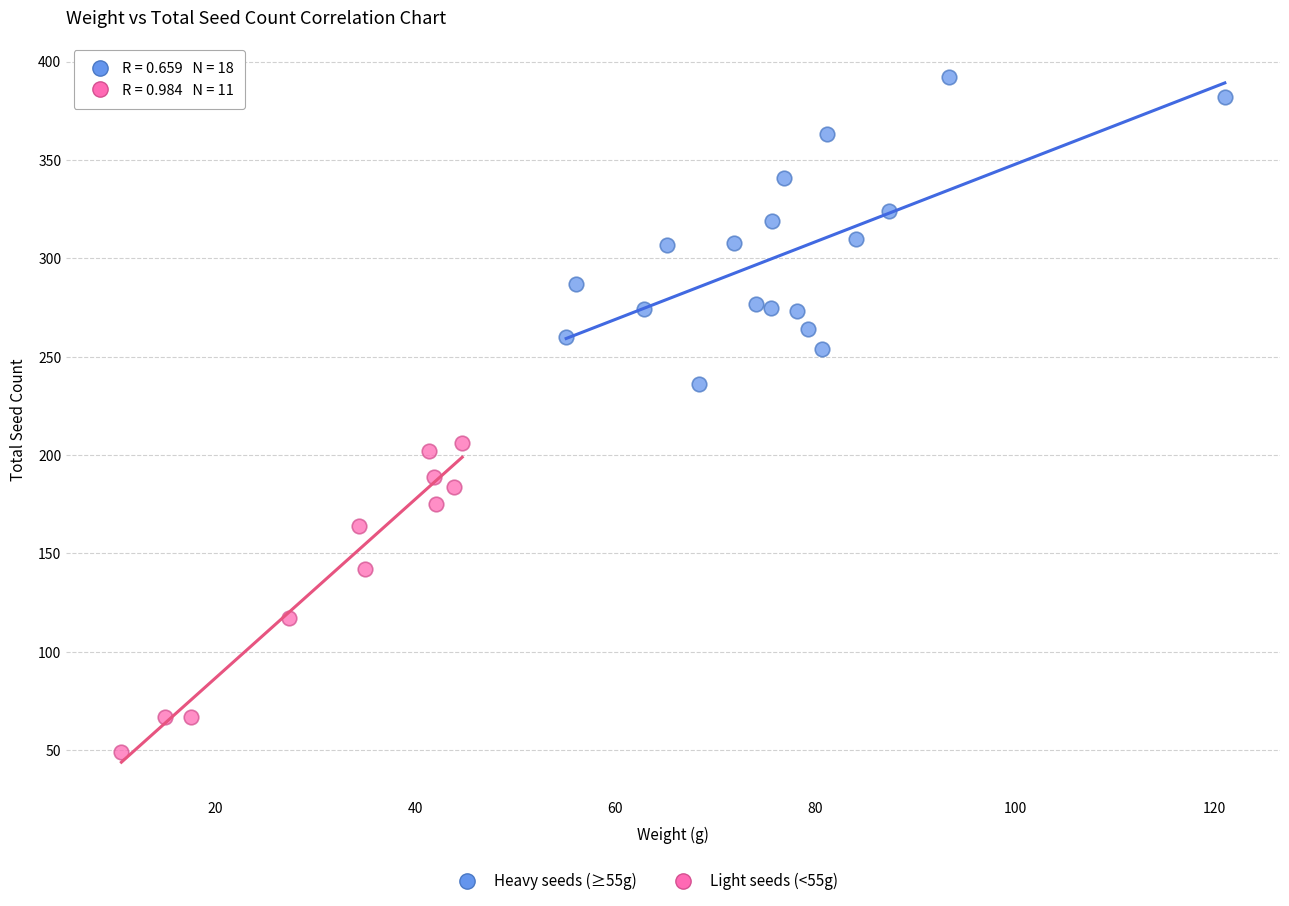

Which series contains the lowest Y value?

Light seeds (<55g)